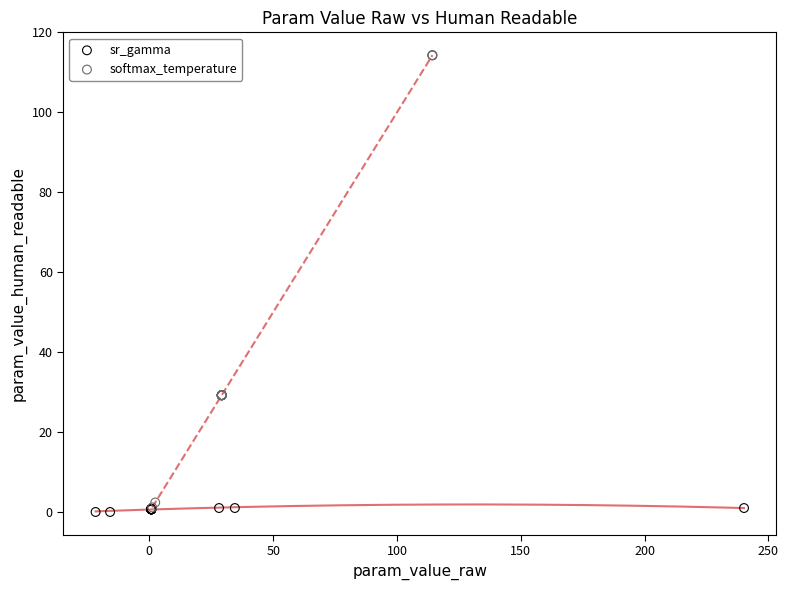

Which series contains the highest Y value?

softmax_temperature